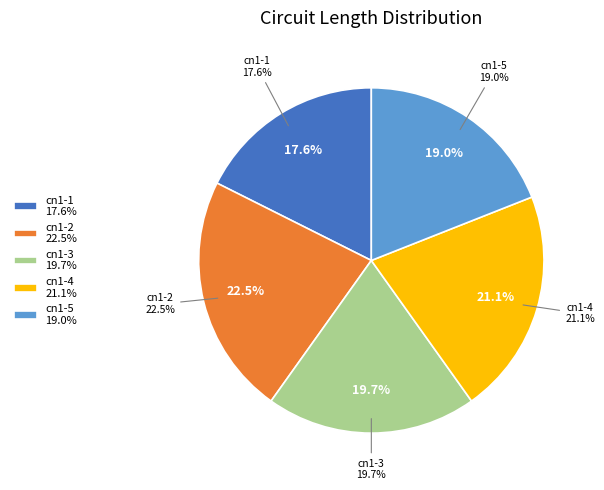

Count the number of slices in the pie.

5